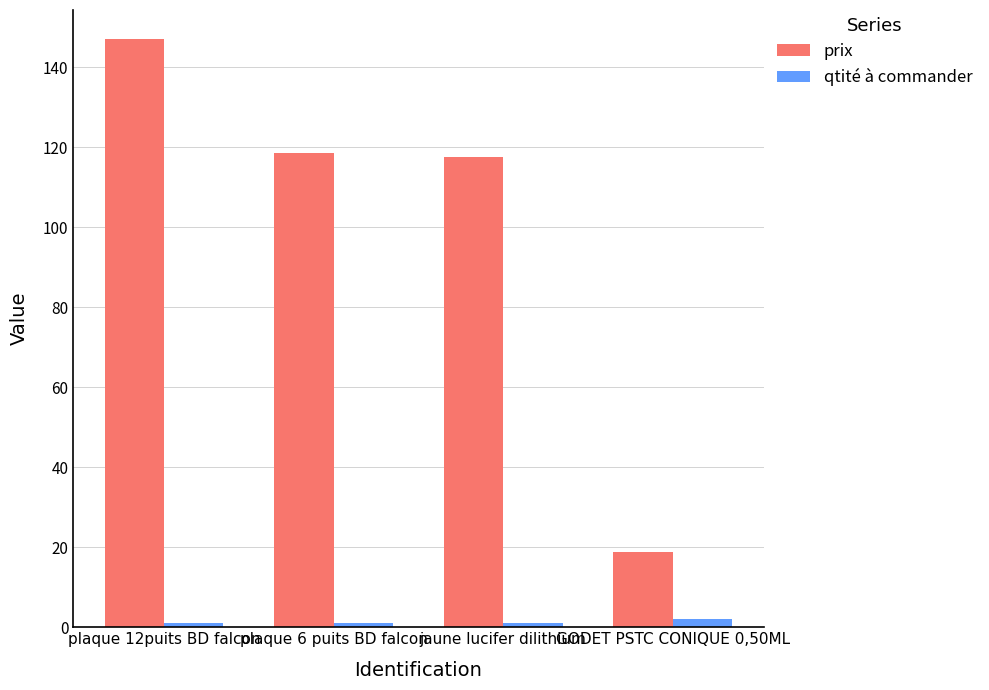

Which category has the highest value across all series?

plaque 12puits BD falcon